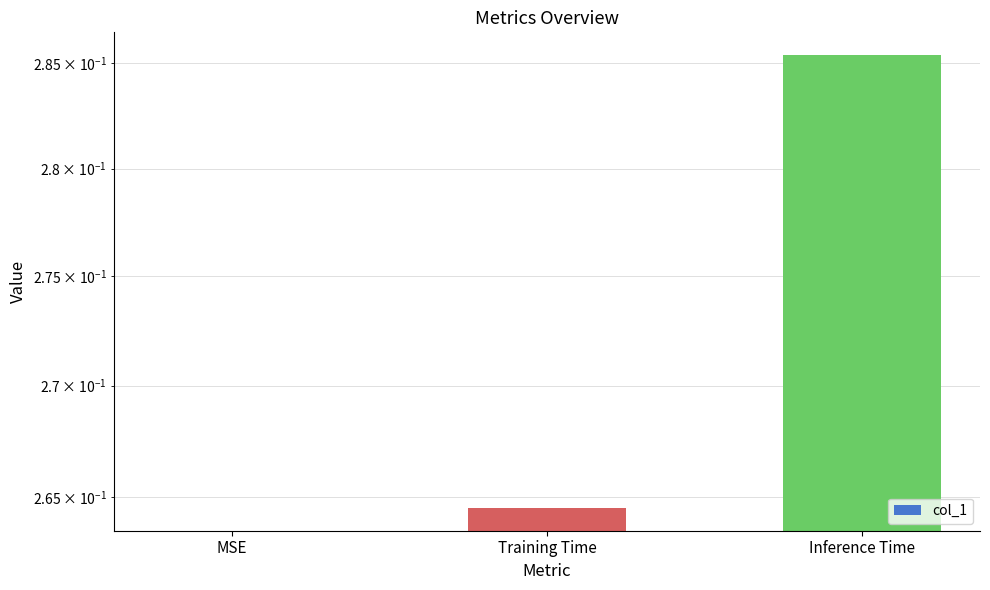

Reading left to right, transcribe all the data shown in this chart.

MSE=0.0	Training Time=0.3	Inference Time=0.3